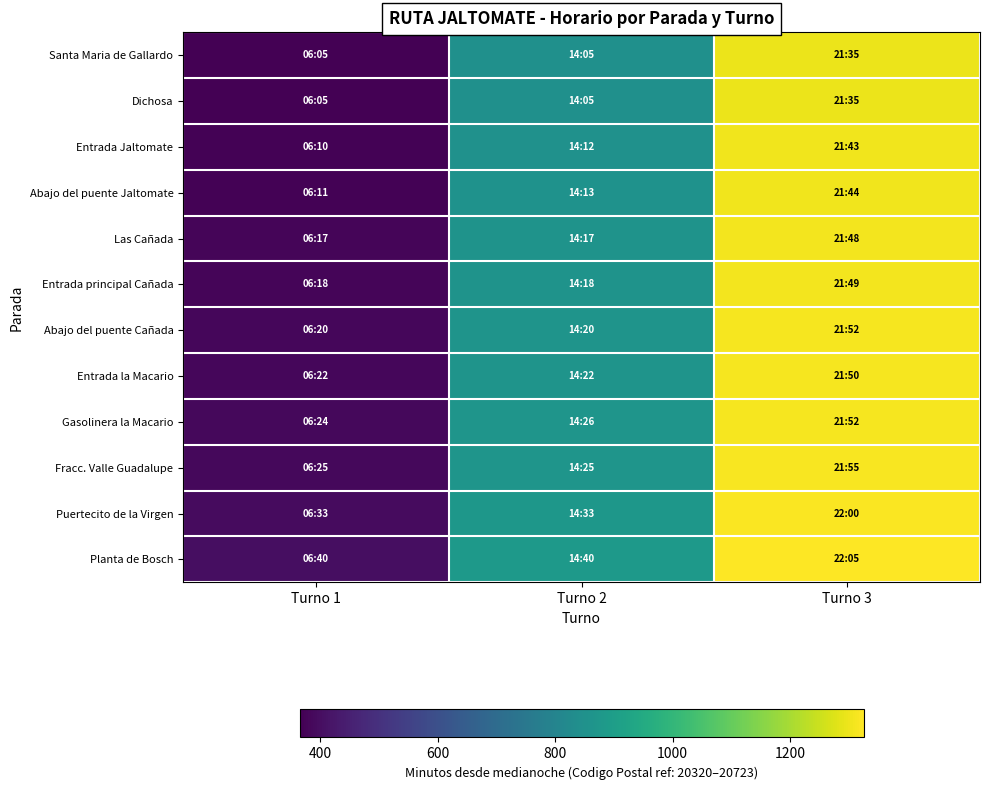

Rank the series at Turno 3 from lowest to highest value.

Santa Maria de Gallardo, Dichosa, Entrada Jaltomate, Abajo del puente Jaltomate, Las Cañada, Entrada principal Cañada, Entrada la Macario, Abajo del puente Cañada, Gasolinera la Macario, Fracc. Valle Guadalupe, Puertecito de la Virgen, Planta de Bosch